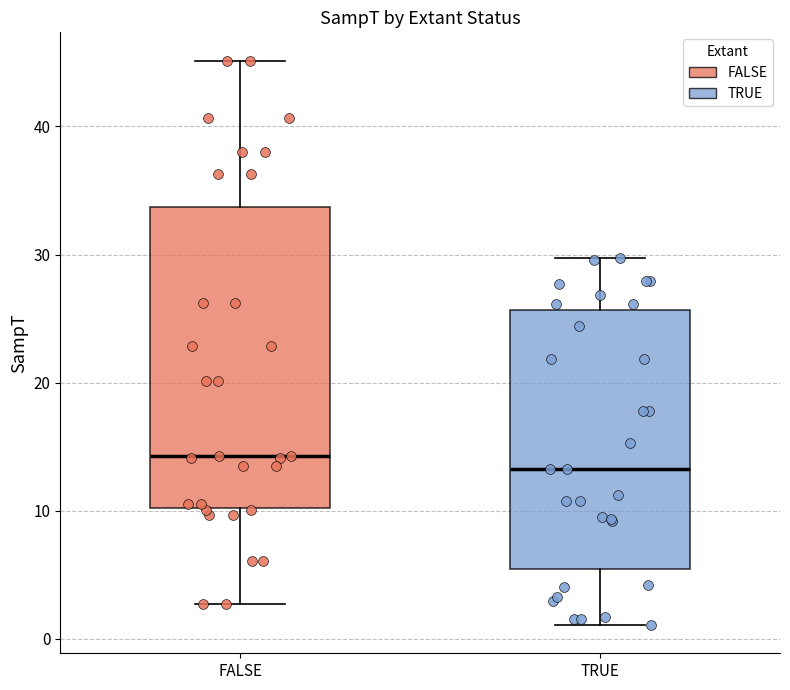

Which box is the tallest, from its lower edge to its upper edge?

FALSE